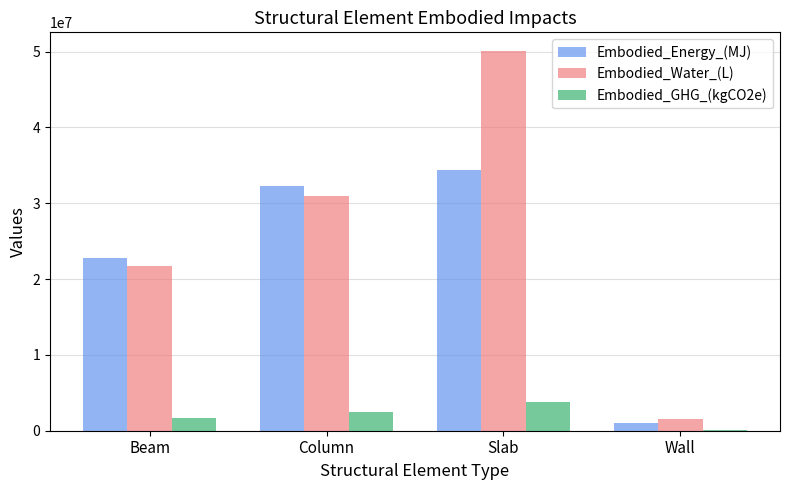

What is the total value across all series at Wall?

2707737.6